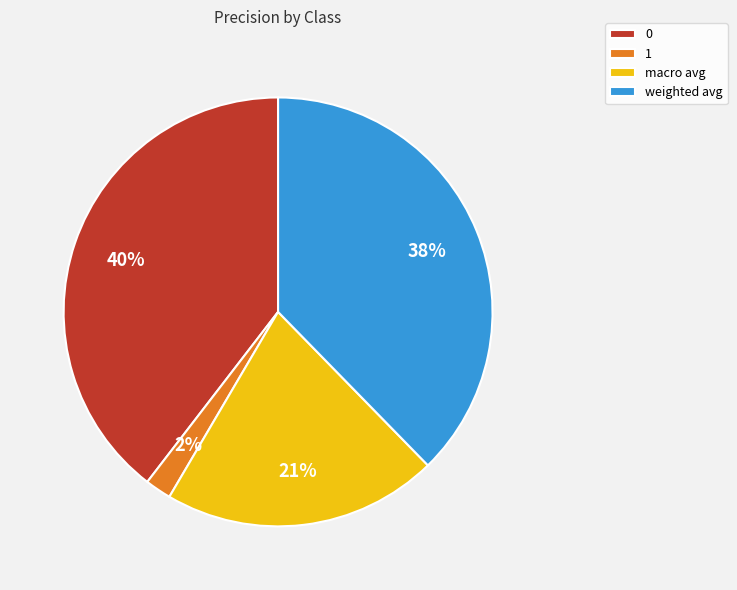

How many segments does this pie chart have?

4